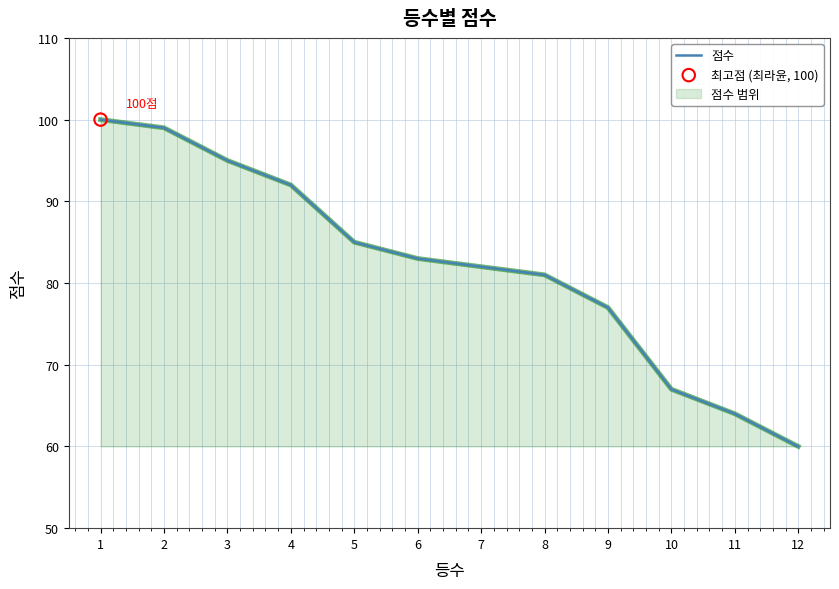

Approximately how many times larger is the value at 7 compared to 10?

1.2